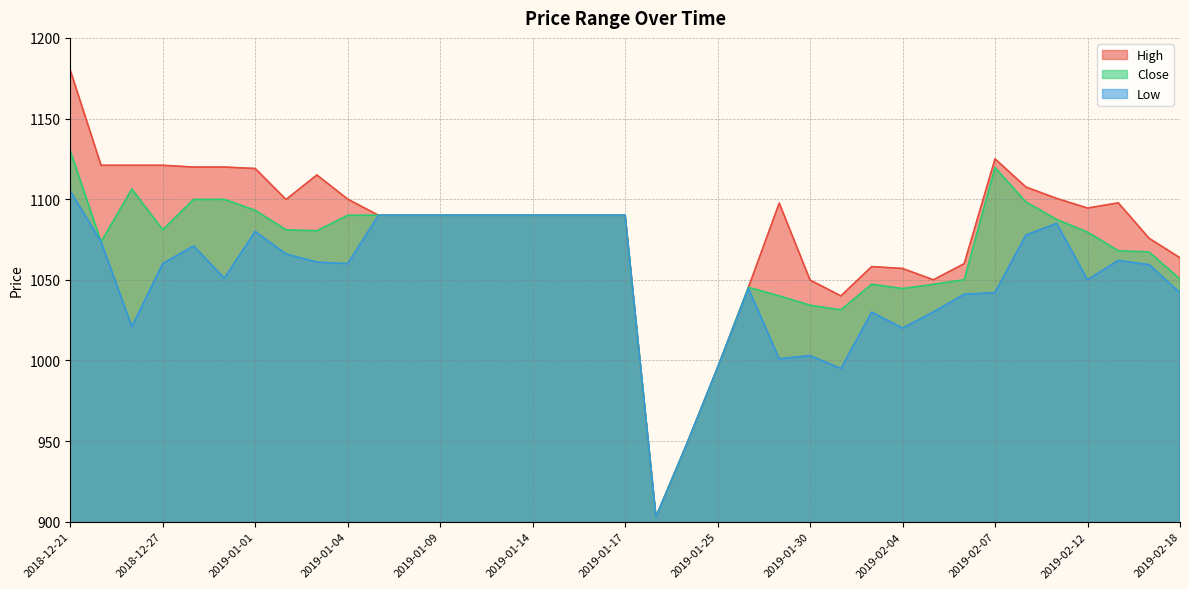

Which series changed the most between 2019-01-02 and 2019-02-05?

High